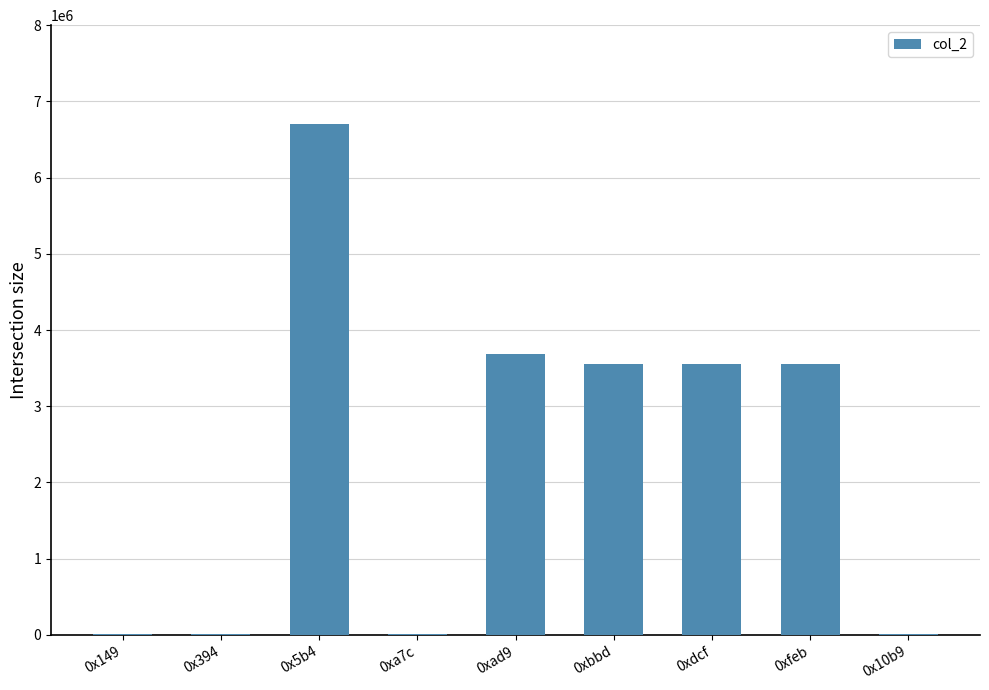

What is the greatest value displayed?

6698294